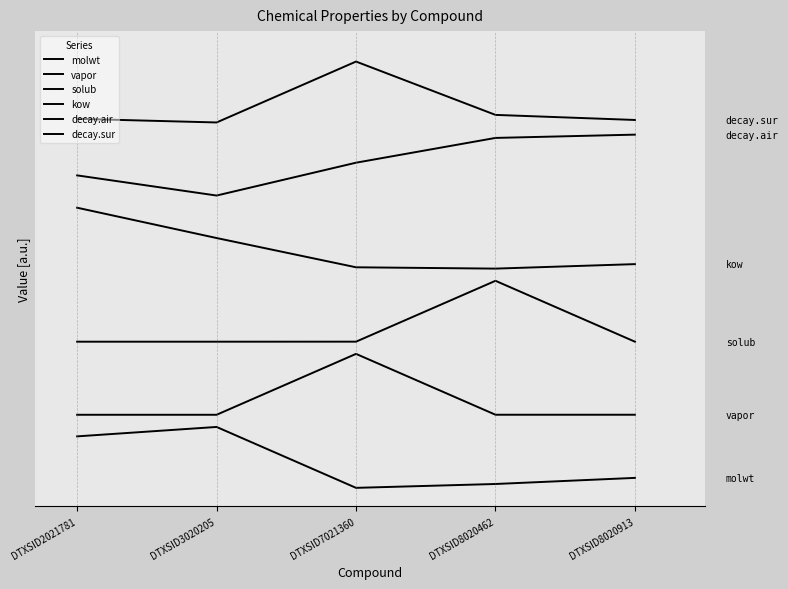

Which series has the largest range (max minus min)?

vapor